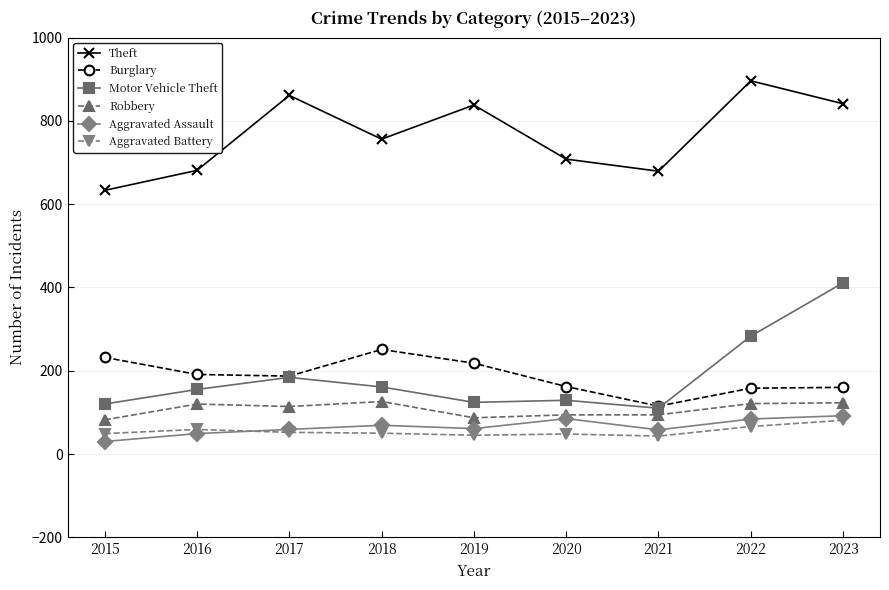

True or false: Robbery has a value of 22 at 2021.

False